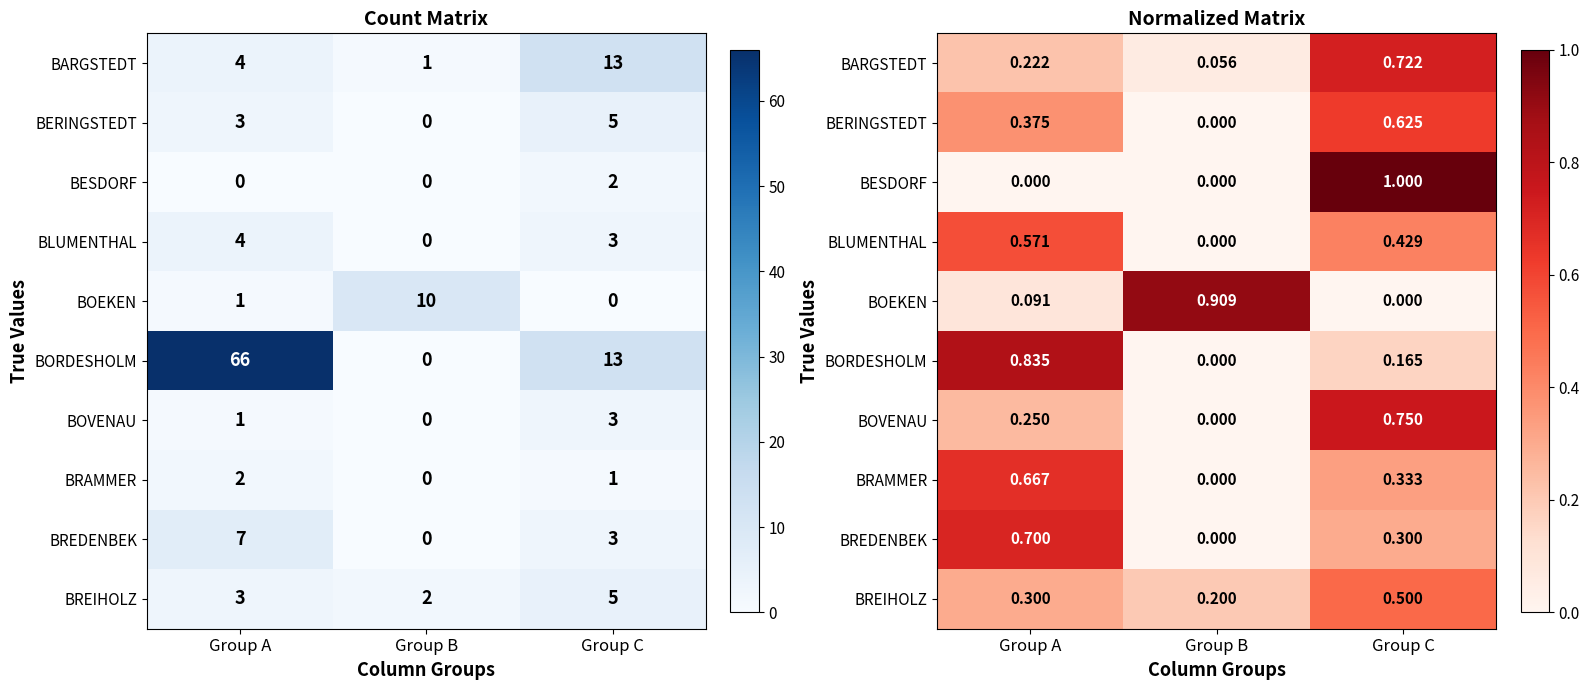

Which has a higher value, Group C or Group A?

Group C